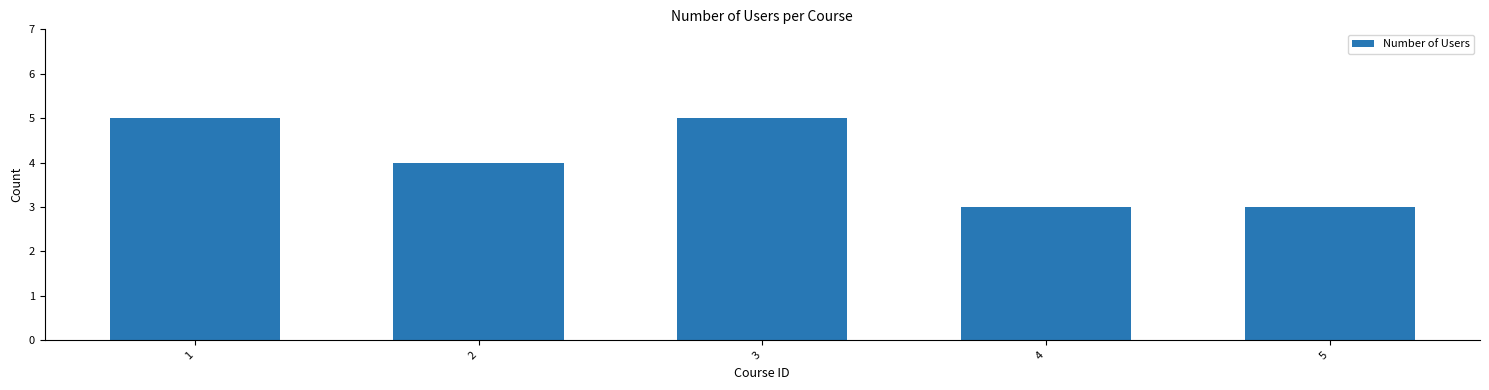

What is the value of the 3rd bar from the left?

5